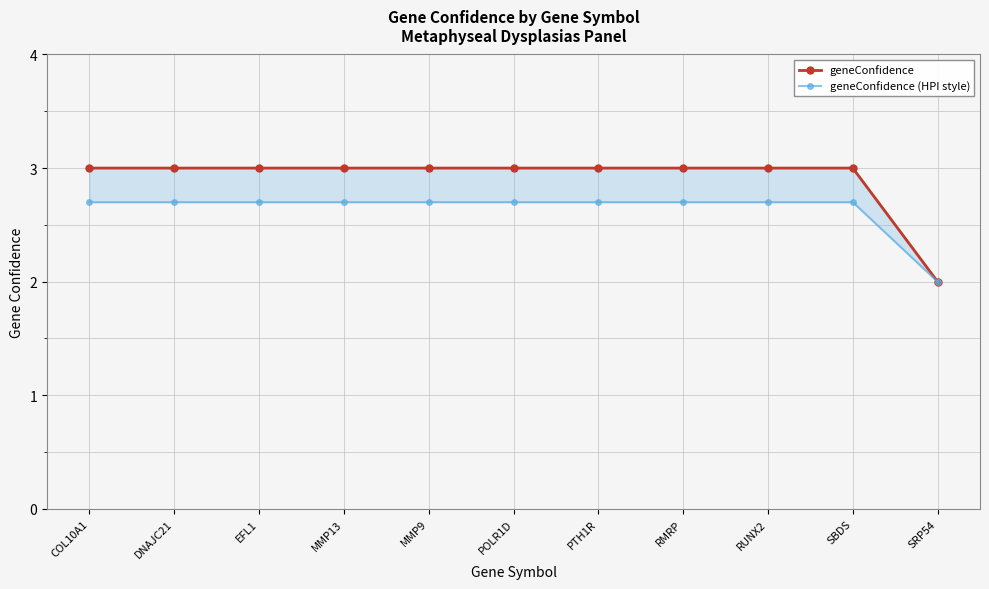

True or false: geneConfidence and geneConfidence (HPI style) intersect in this chart.

False